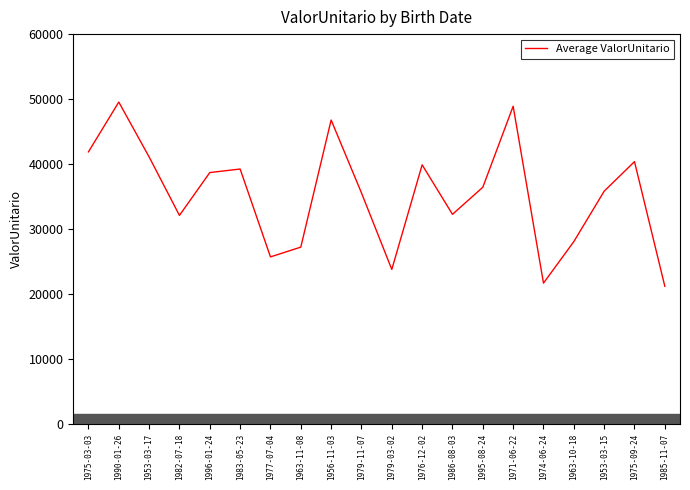

What is the sum of all values?

706277.1